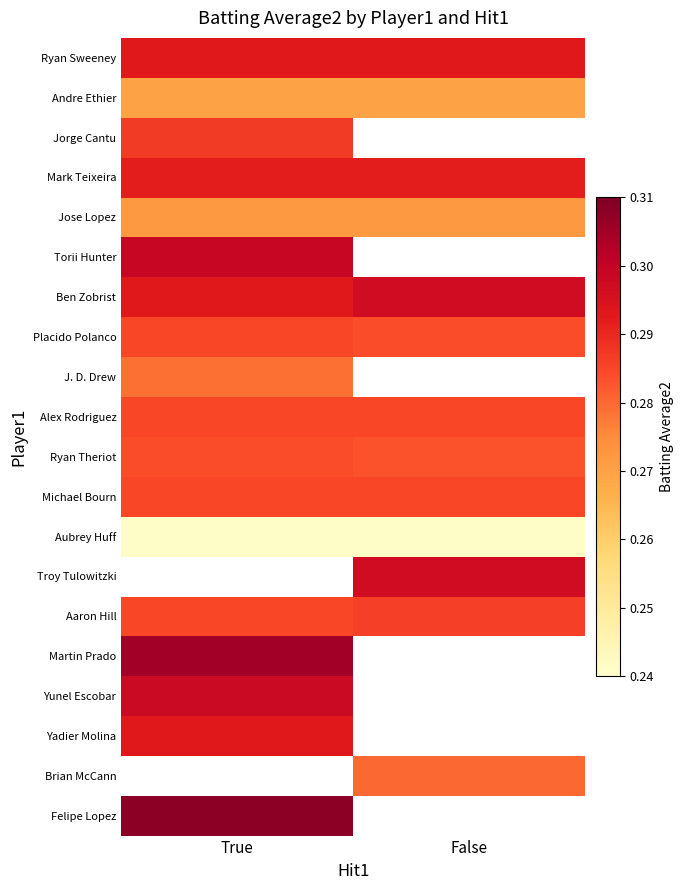

What is the spread (max minus min) of values at False?

0.1